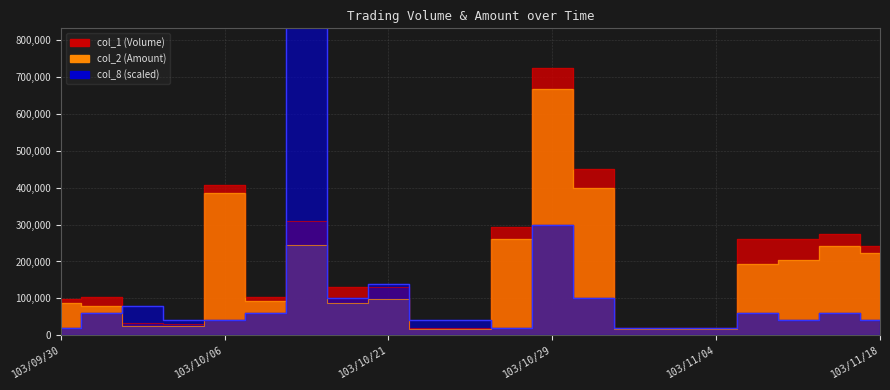

How many intersections are there between col_8 and col_2?

6